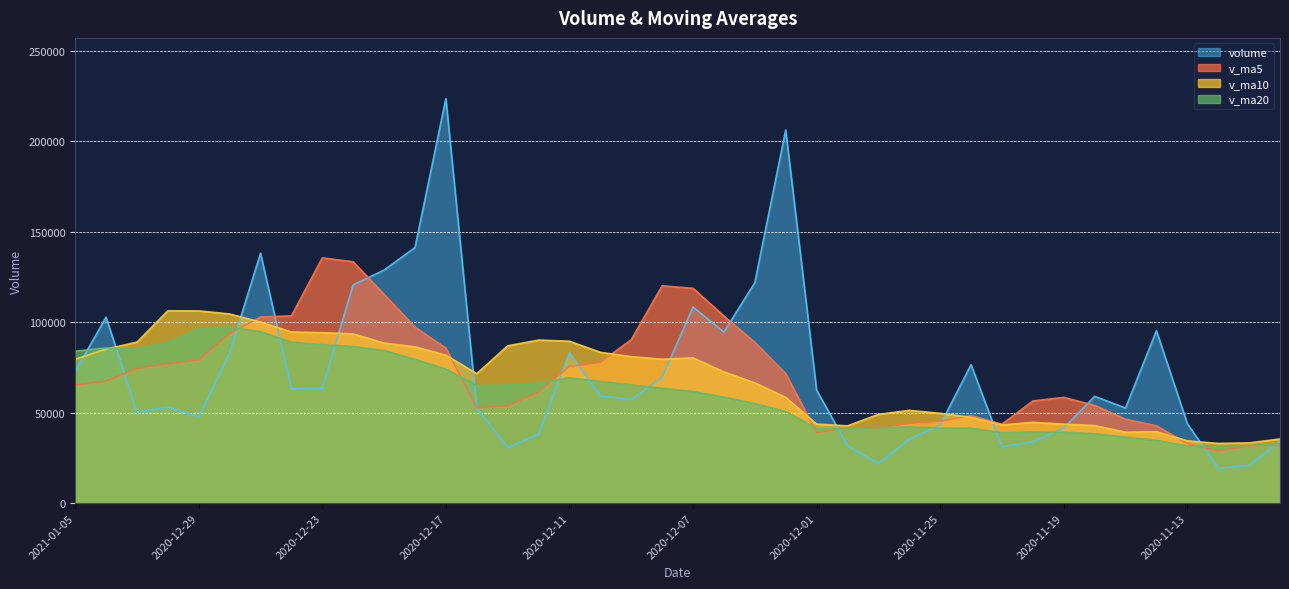

How many lines are shown in the chart?

4